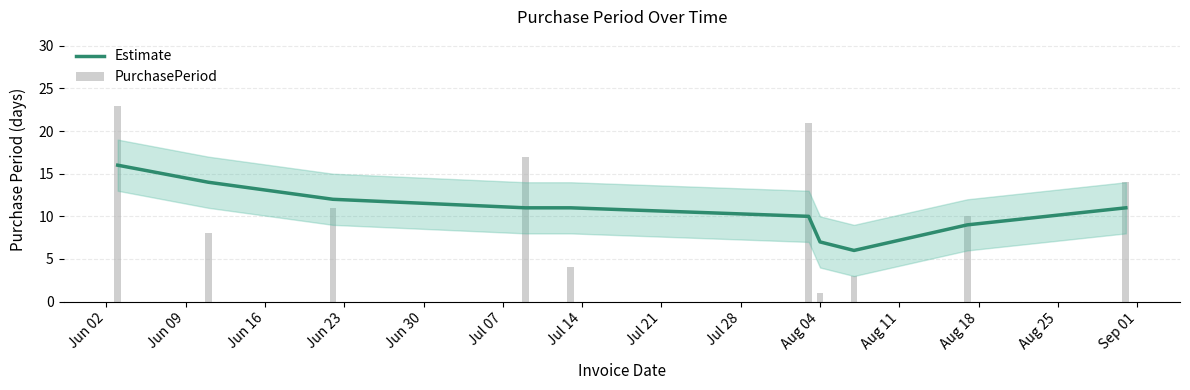

Rank the series by their average value, from lowest to highest.

Estimate, PurchasePeriod